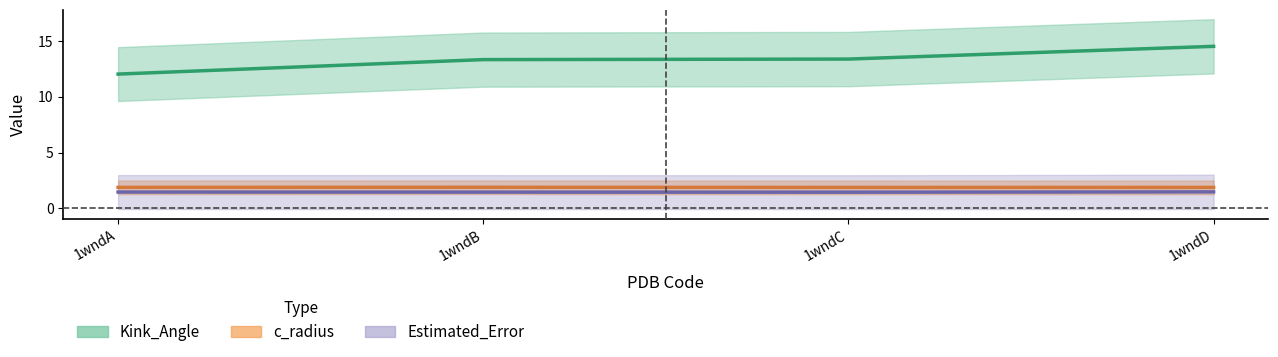

How many lines are shown in the chart?

3